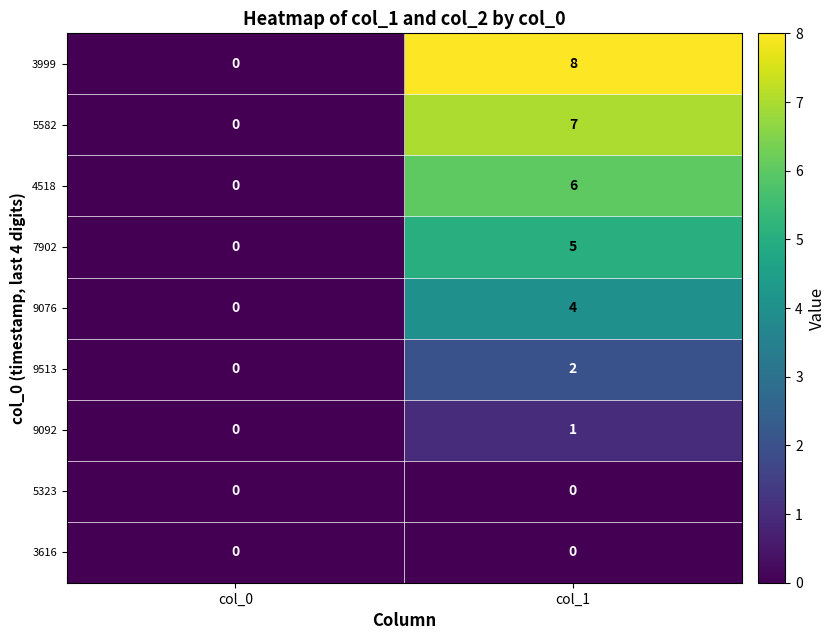

At which category is the sum across all series the highest?

col_1